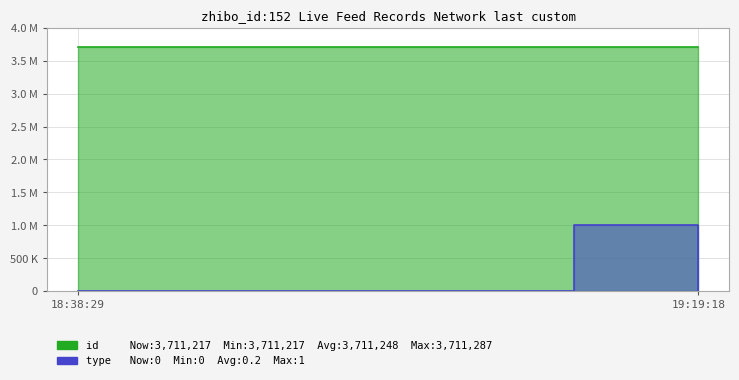

Where is the first local maximum for type?

19:10:50